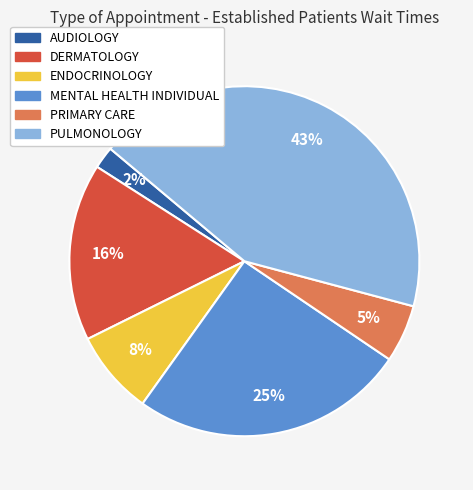

What percentage is the MENTAL HEALTH INDIVIDUAL slice, to the nearest percent?

25%